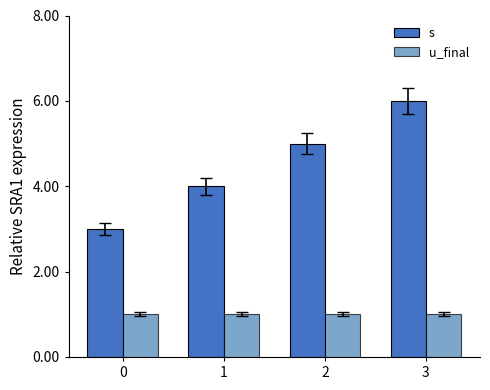

What is the difference between the highest and lowest values at 3?

5